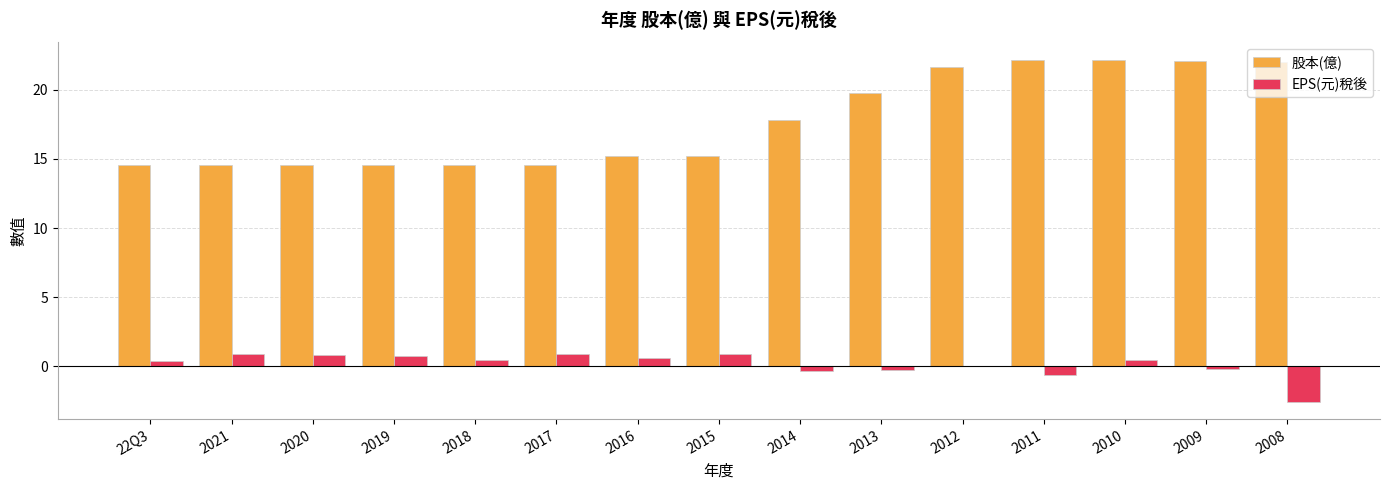

Which series has the widest spread of values?

股本(億)